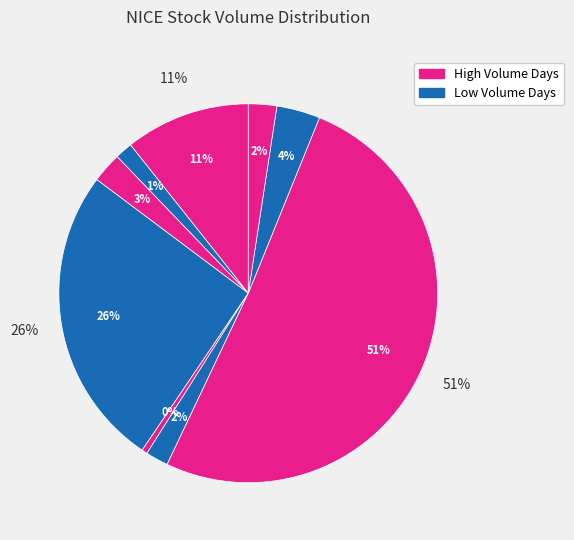

Is it true that 2020-01-28 is 11% of the pie?

True